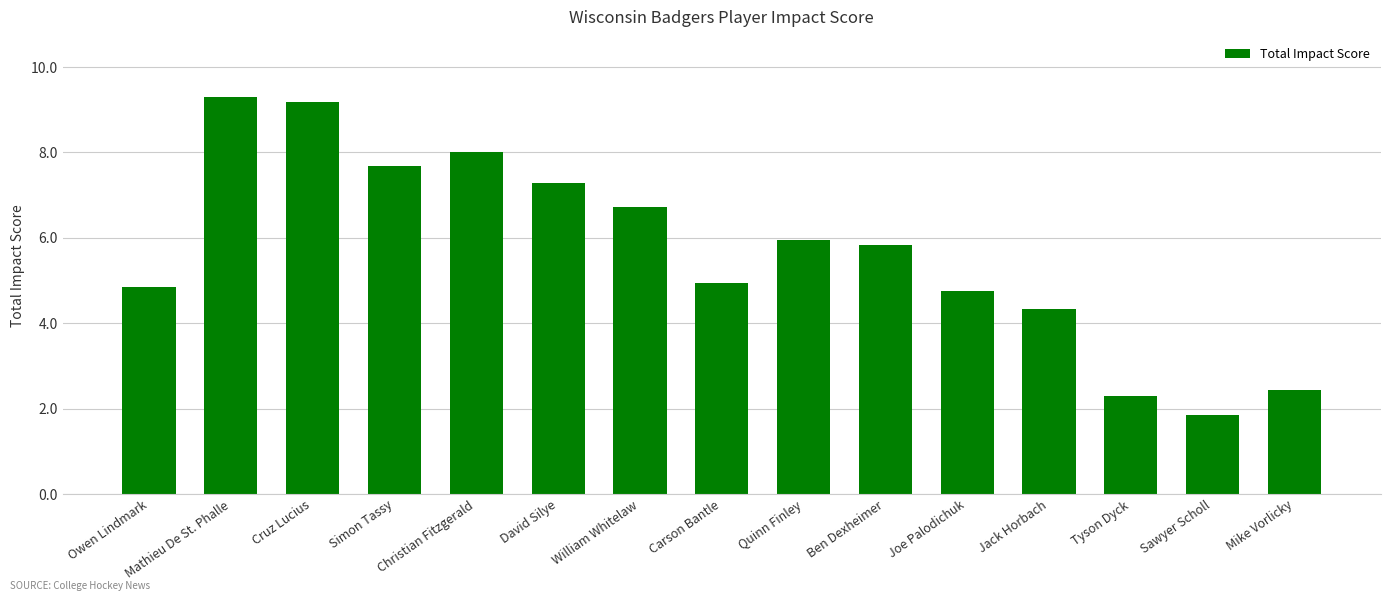

The chart shows a value of 4.9 at Carson Bantle. True or false?

True